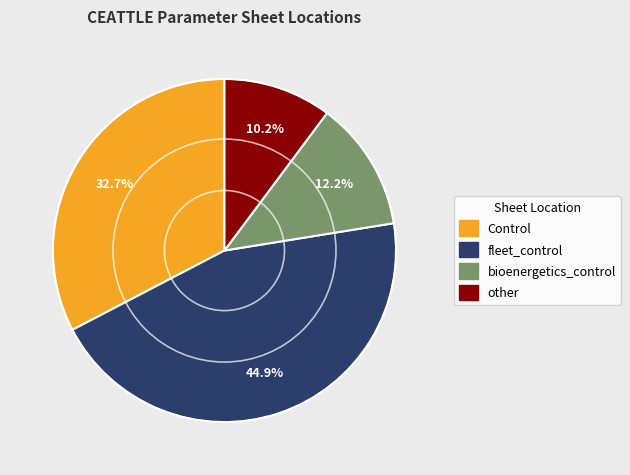

Which category has the smallest portion of the pie?

other